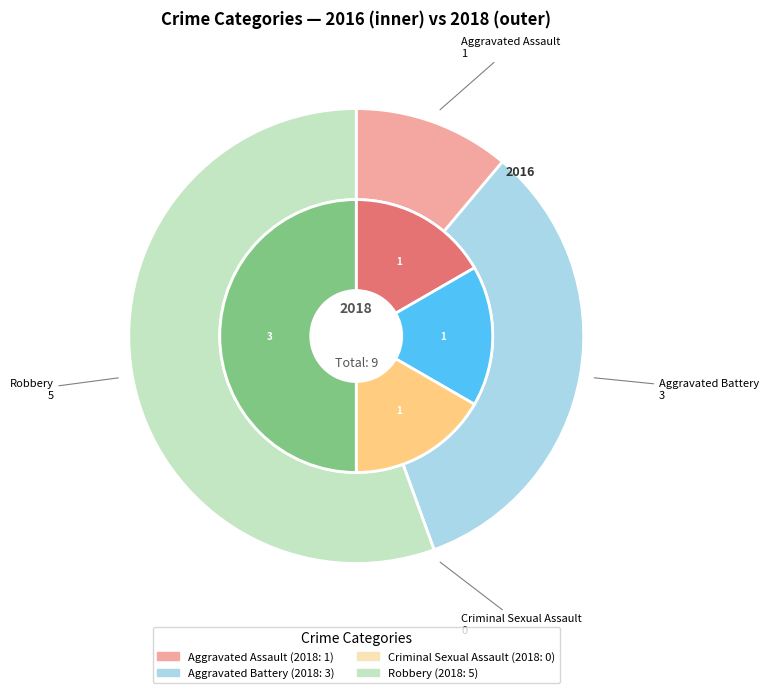

What is the total percentage of Criminal Sexual Assault and Aggravated Battery?

33.3%